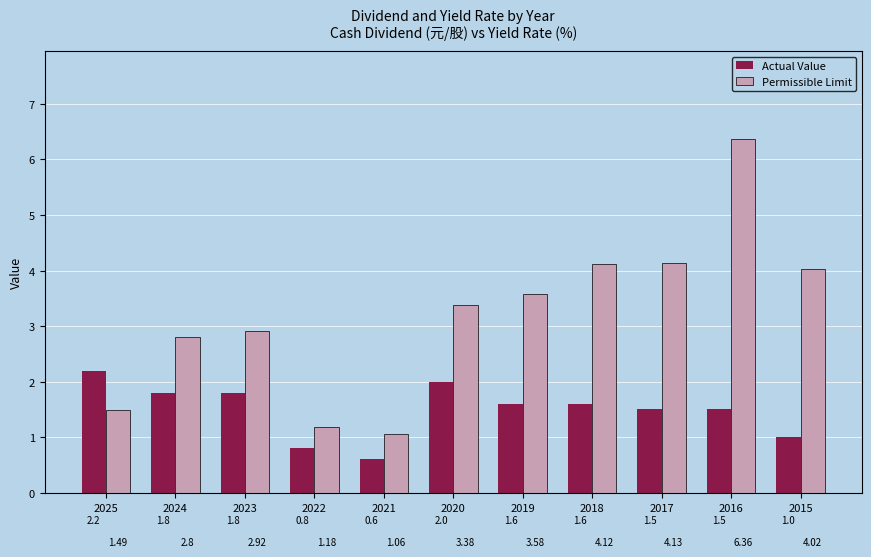

Which series has the widest spread of values?

Permissible Limit